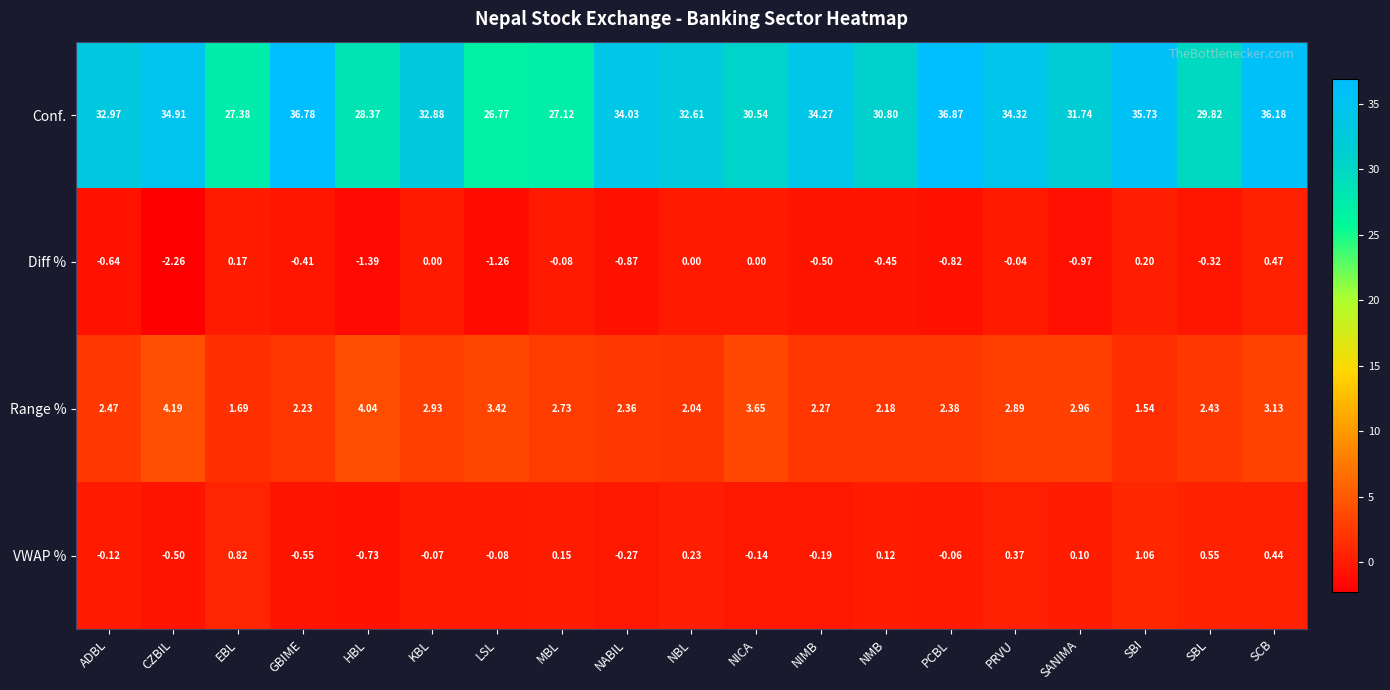

Which label corresponds to the largest value in the chart?

PCBL